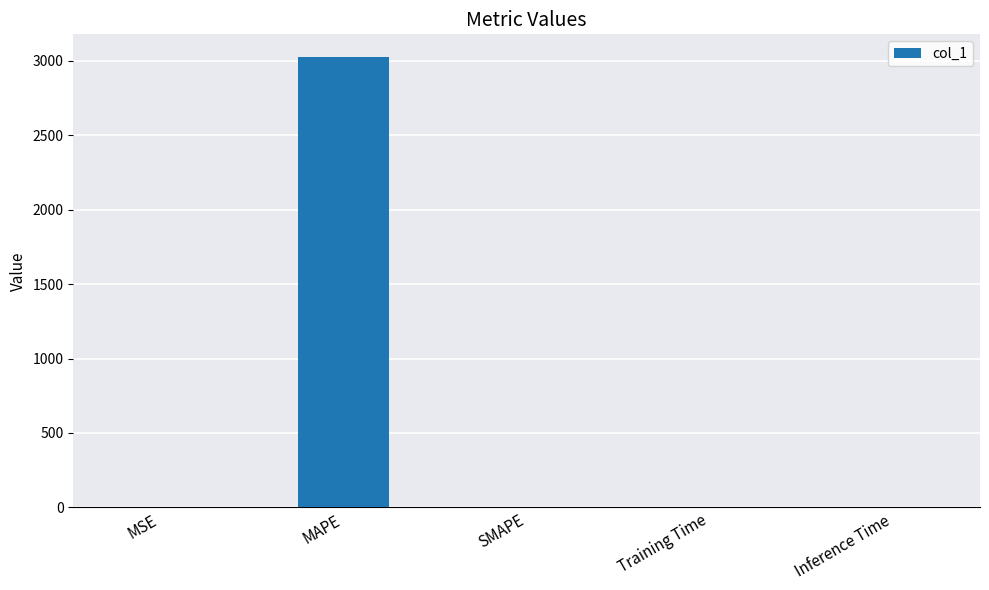

The value at MAPE is 3027.0. True or false?

True